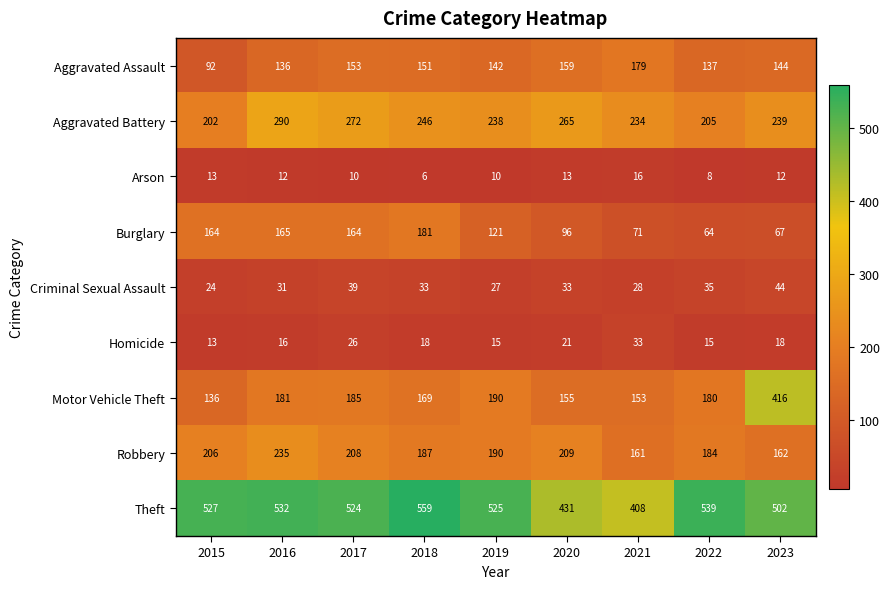

What is the smallest value displayed?

6